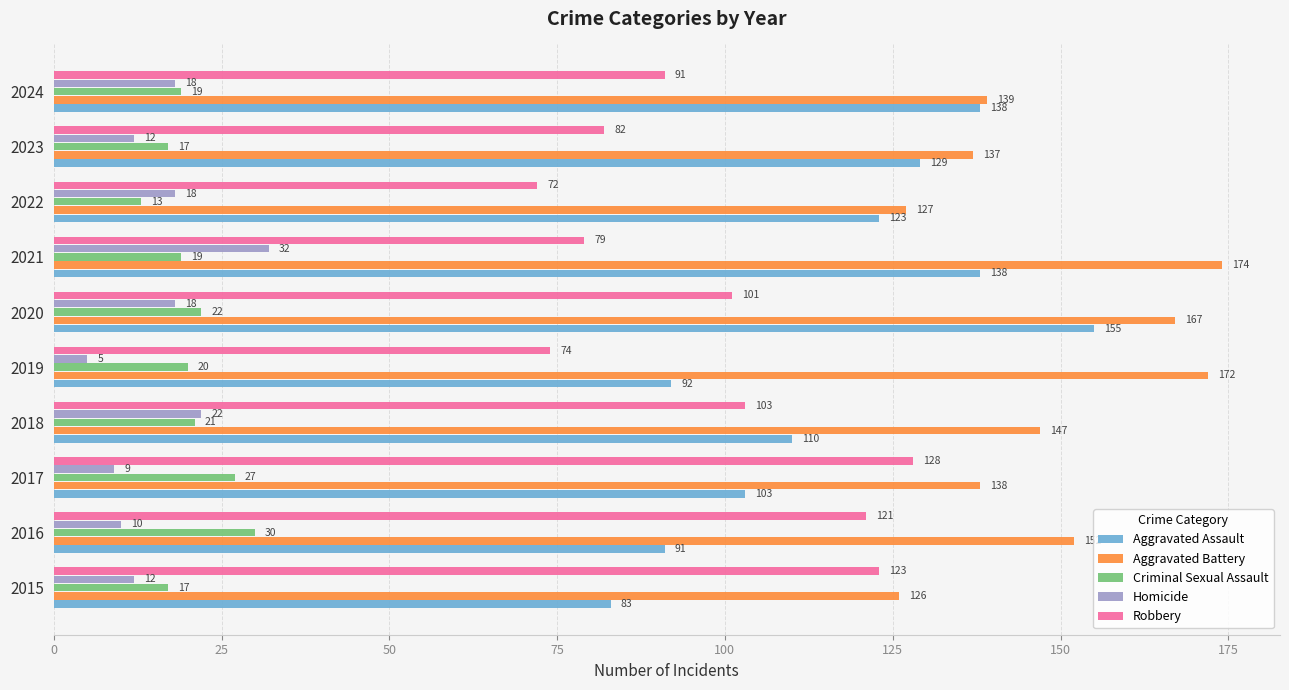

What is the highest value of the Homicide series?

32